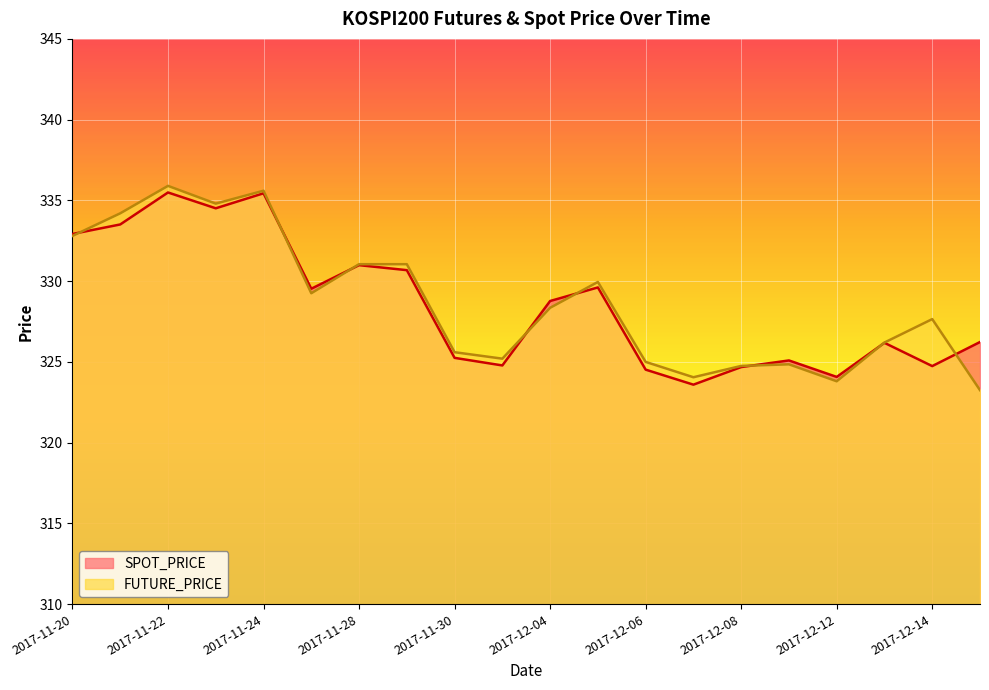

Reading left to right, list all the values displayed in this chart.

SPOT_PRICE: 2017-11-20=332.9	2017-11-21=333.5	2017-11-22=335.5	2017-11-23=334.5	2017-11-24=335.4	2017-11-27=329.5	2017-11-28=331.0	2017-11-29=330.7	2017-11-30=325.2	2017-12-01=324.8	2017-12-04=328.8	2017-12-05=329.6	2017-12-06=324.5	2017-12-07=323.6	2017-12-08=324.7	2017-12-11=325.1	2017-12-12=324.1	2017-12-13=326.2	2017-12-14=324.7	2017-12-15=326.2
FUTURE_PRICE: 2017-11-20=332.8	2017-11-21=334.2	2017-11-22=335.9	2017-11-23=334.8	2017-11-24=335.6	2017-11-27=329.2	2017-11-28=331.1	2017-11-29=331.1	2017-11-30=325.6	2017-12-01=325.2	2017-12-04=328.4	2017-12-05=329.9	2017-12-06=325.0	2017-12-07=324.1	2017-12-08=324.8	2017-12-11=324.9	2017-12-12=323.8	2017-12-13=326.2	2017-12-14=327.6	2017-12-15=323.2